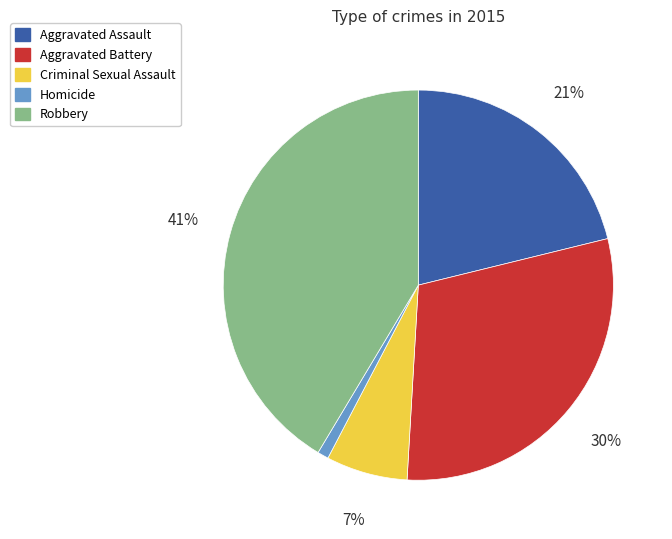

To the nearest percent, what portion does Criminal Sexual Assault represent?

7%